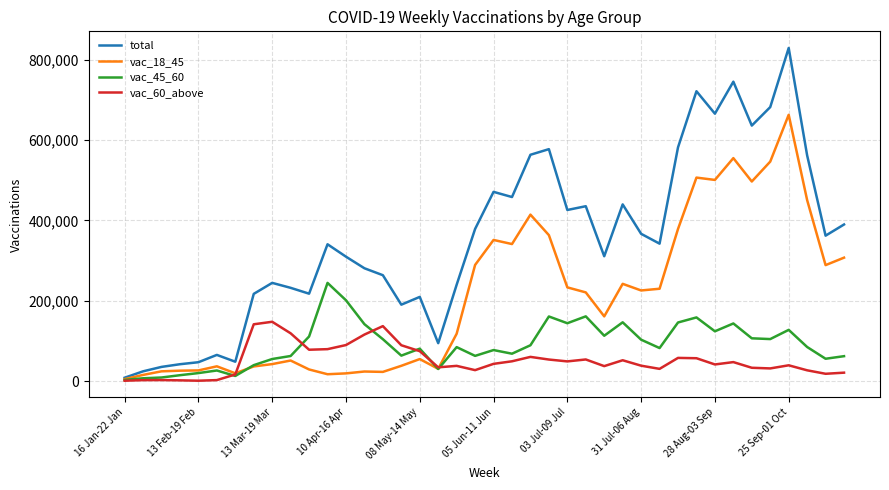

What is the highest value of the total series?

829319